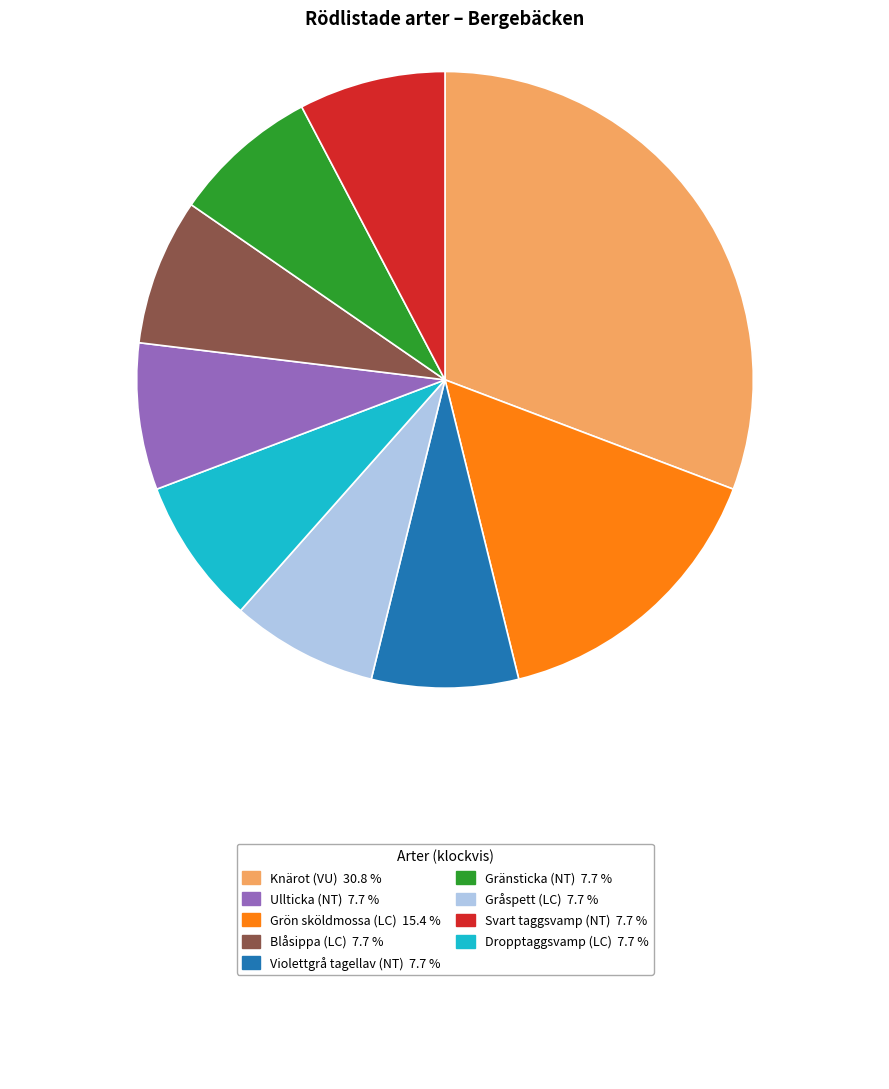

Is there any slice that represents more than half of the pie?

No